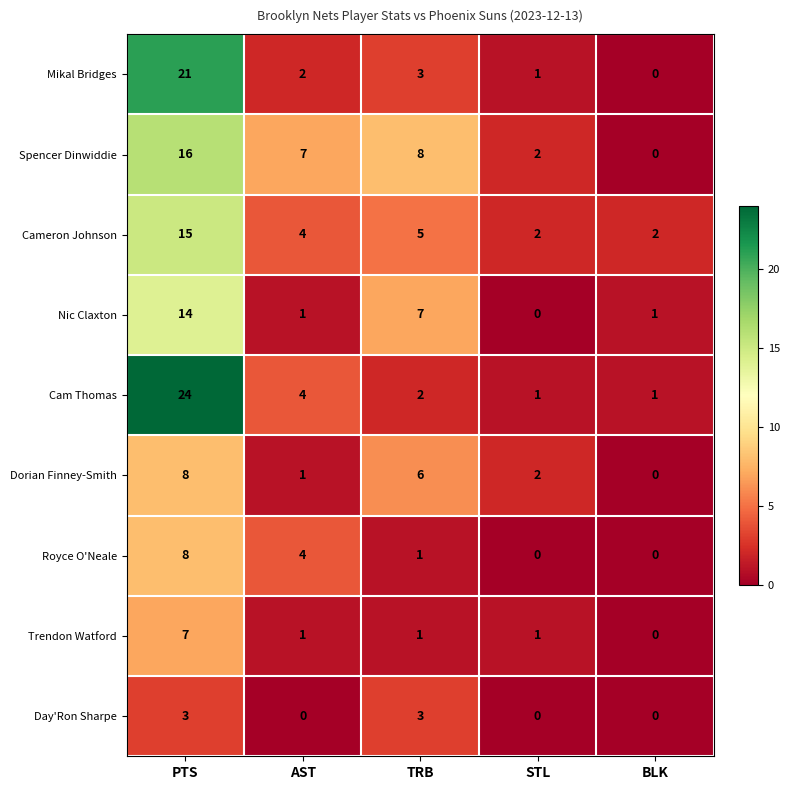

What is the difference between the maximum and second lowest values in the Cam Thomas series?

23